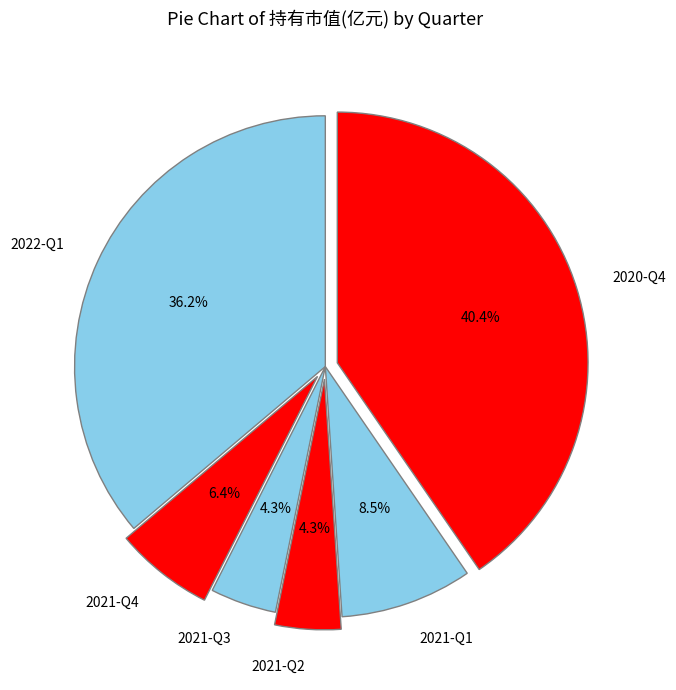

True or false: 2021-Q2 accounts for 18% of the total.

False